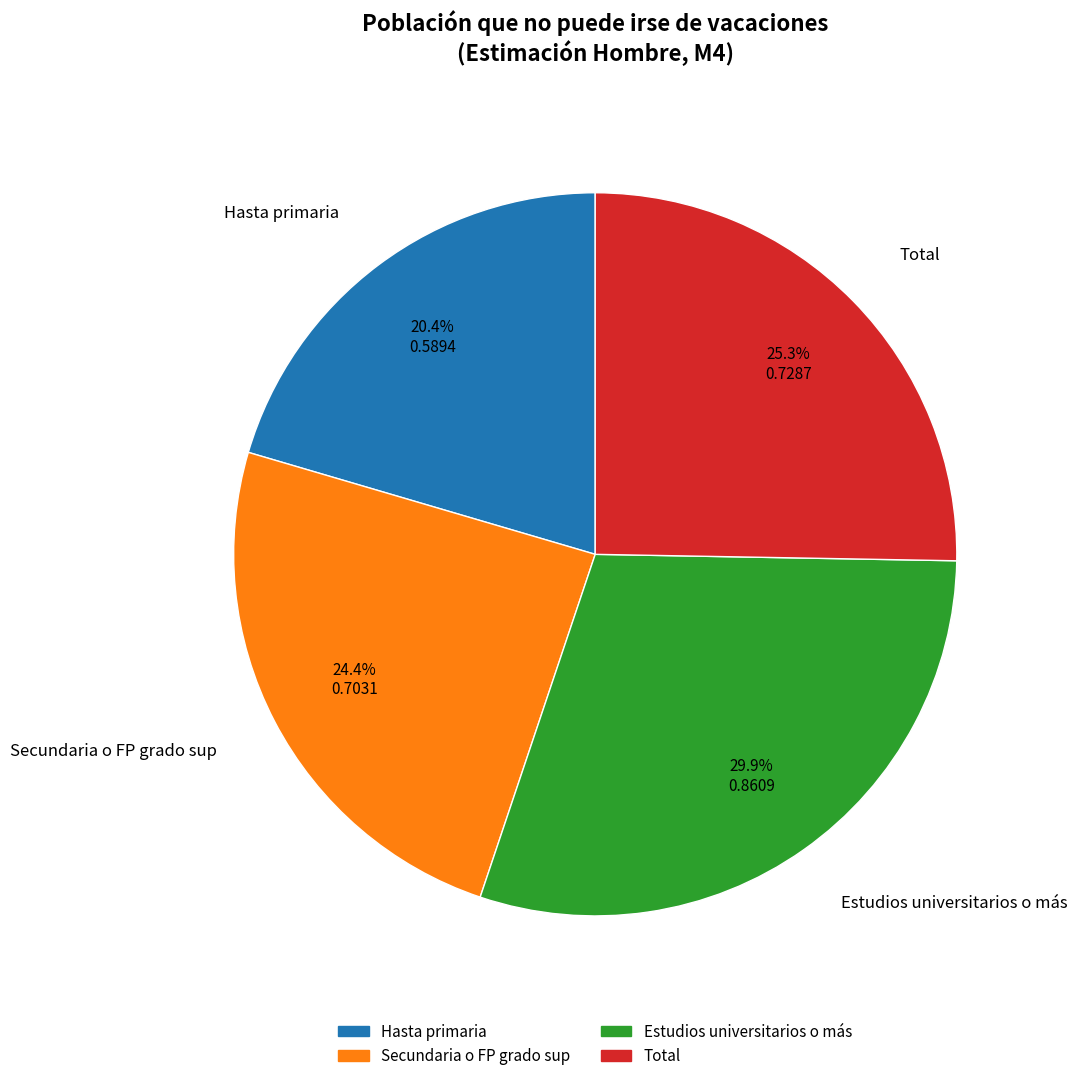

The Hasta primaria slice represents 20% of the pie. True or false?

True